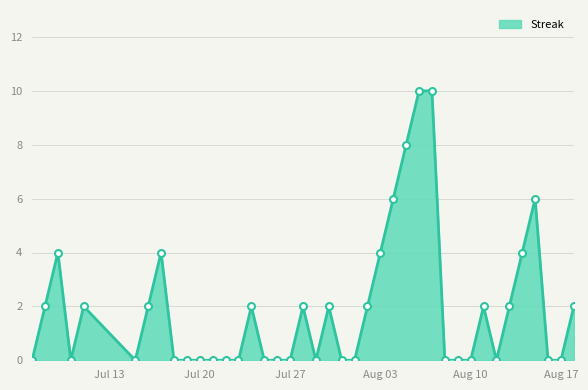

What is the maximum value shown in the chart?

10